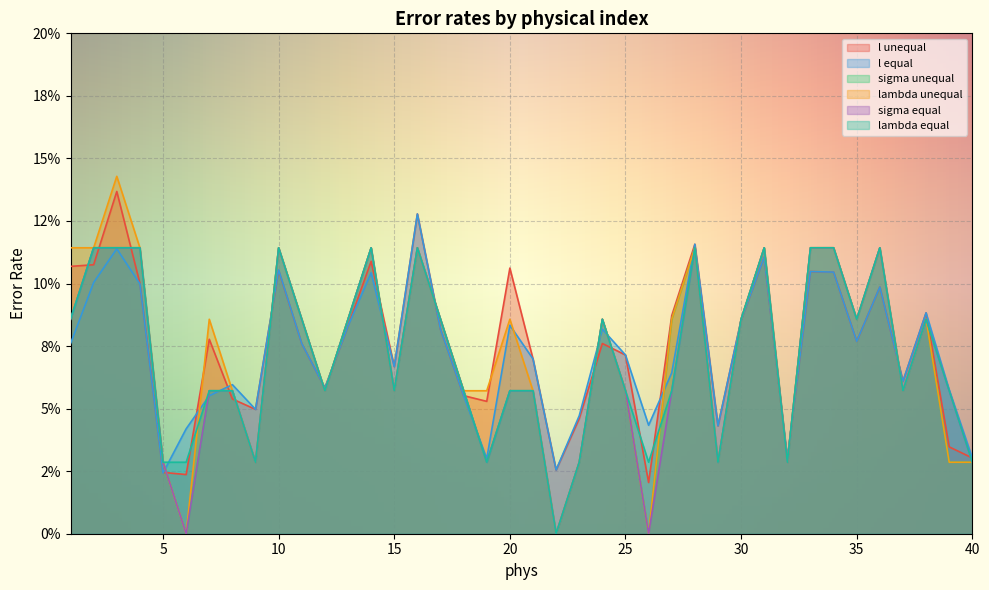

Between which two adjacent categories do lambda unequal and l unequal first intersect?

5 and 6